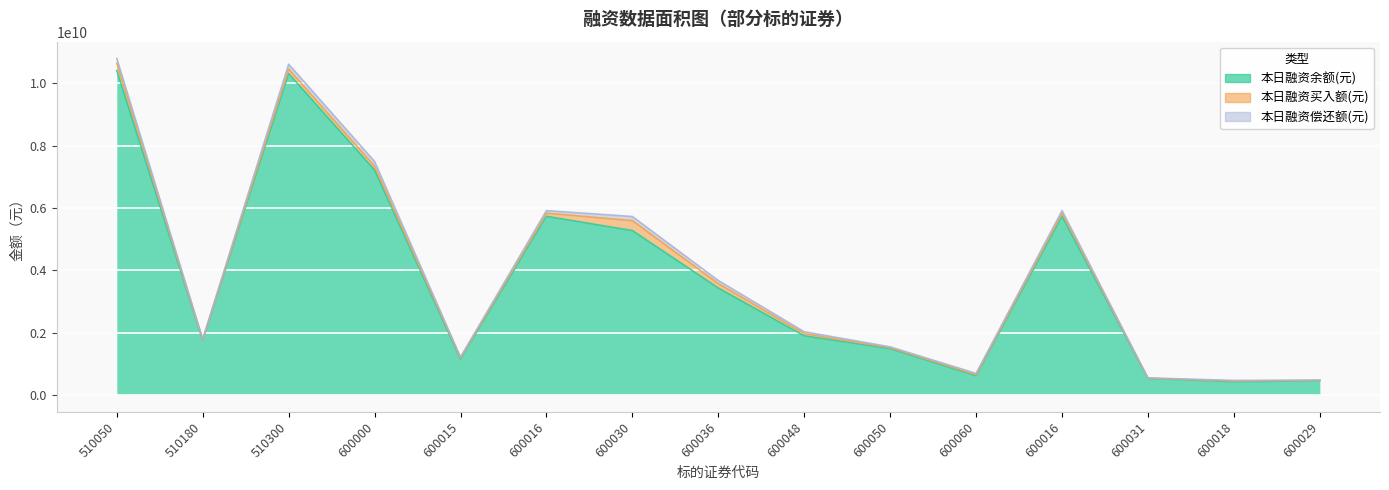

Where is 本日融资买入额(元) nearest to the value 161703099?

510300